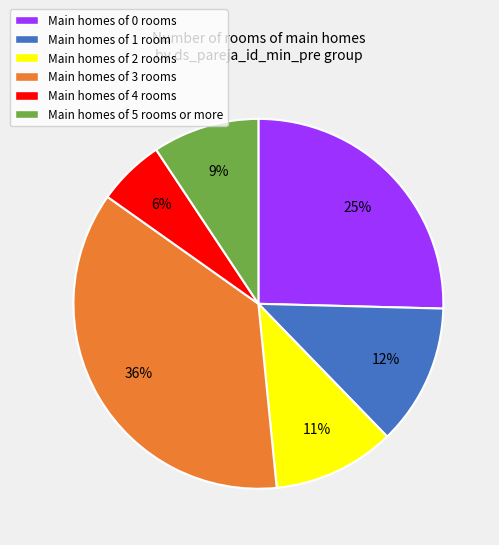

Which category has the biggest portion of the pie?

Main homes of 3 rooms